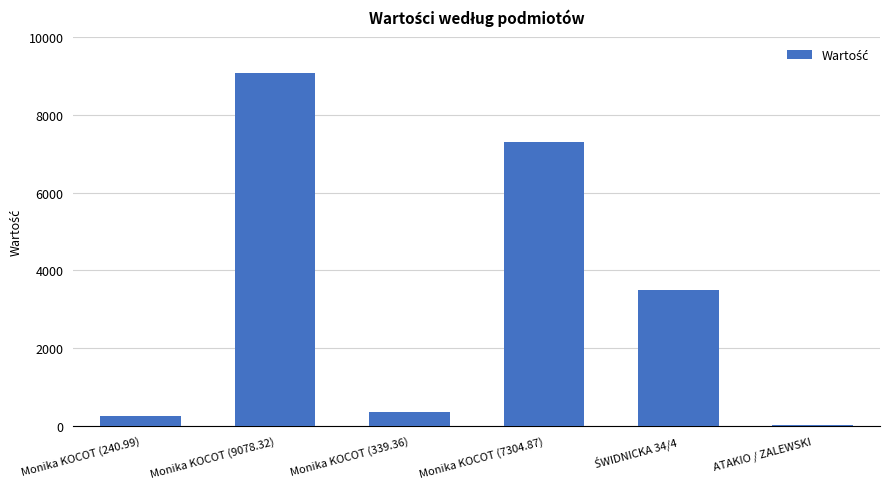

What is the sum of all values?

20477.7